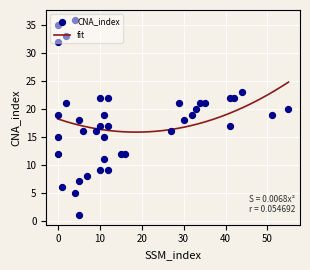

What is the change in value from 4 to 5?

+13